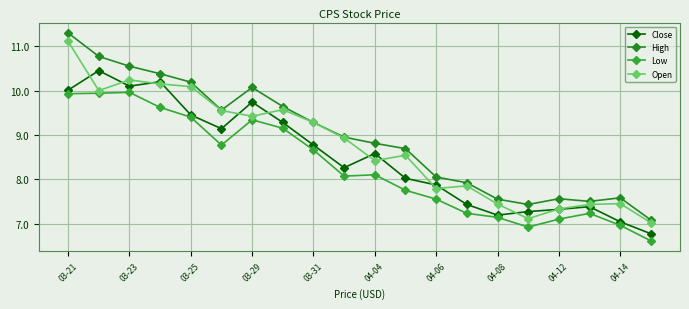

Count the number of data series in this chart.

4